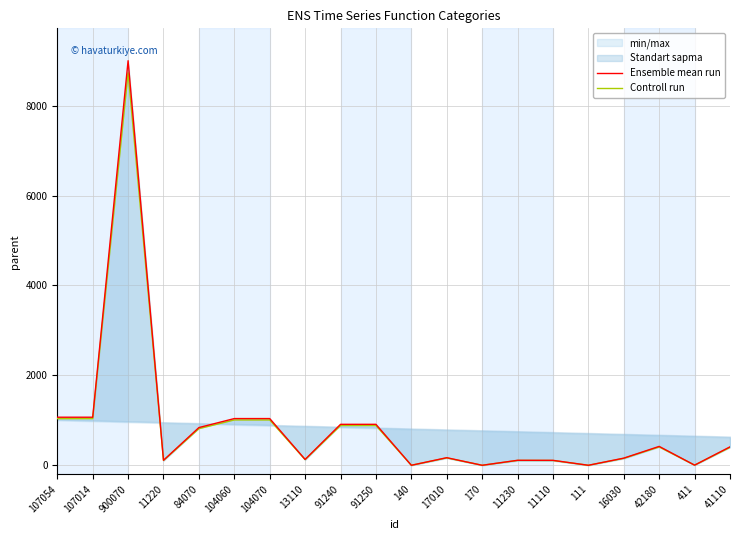

True or false: Ensemble mean run and Controll run cross at least once.

False